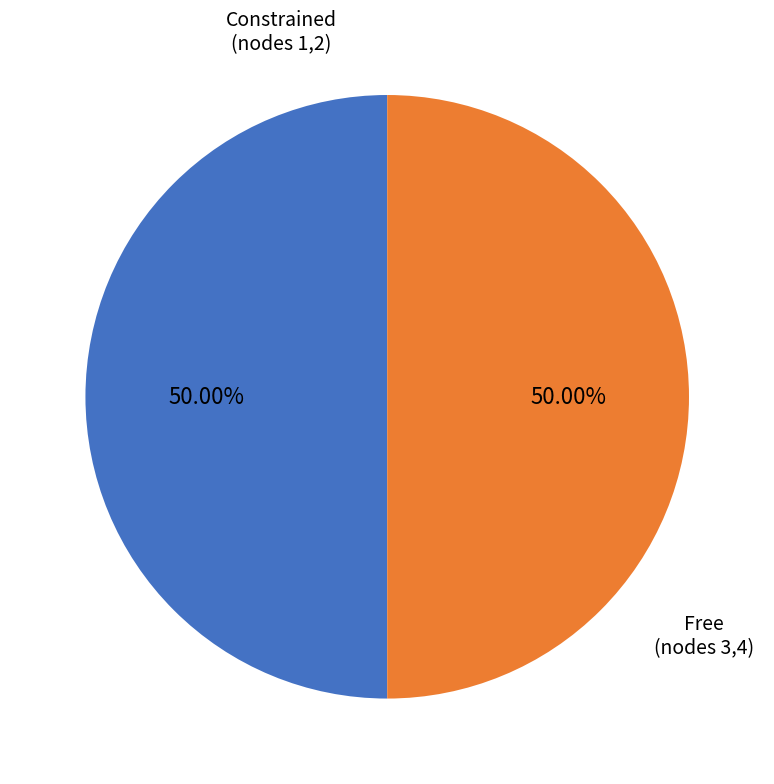

Count the number of slices in the pie.

2